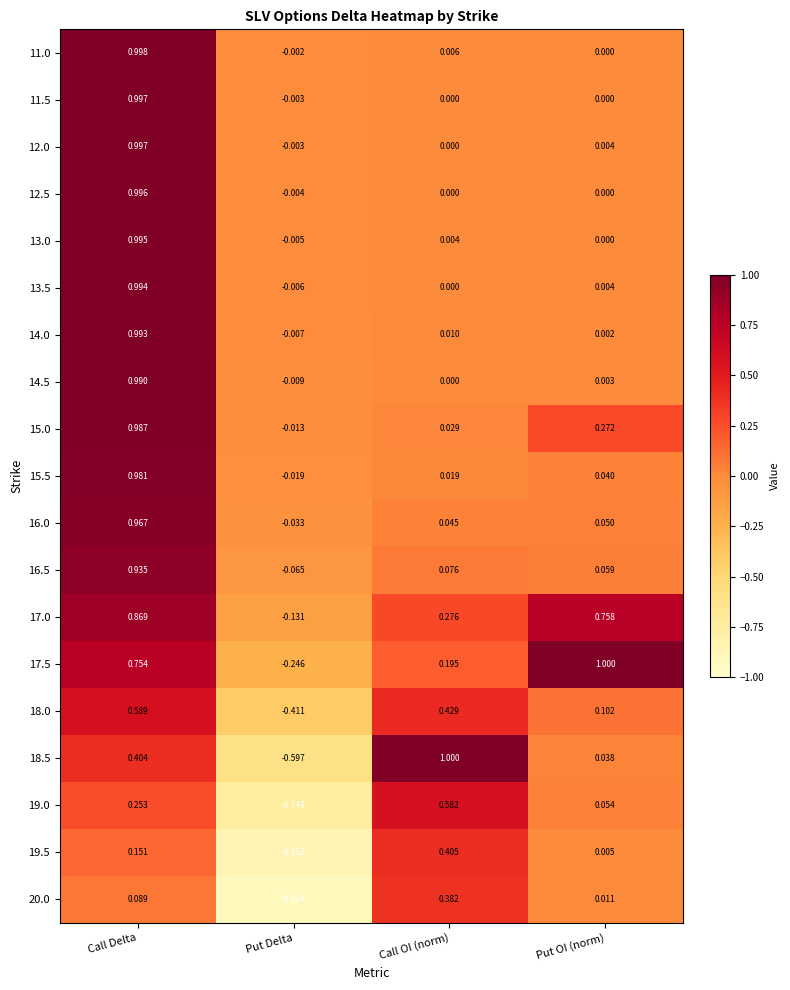

At which label does 18.5 reach its peak?

Call OI (norm)